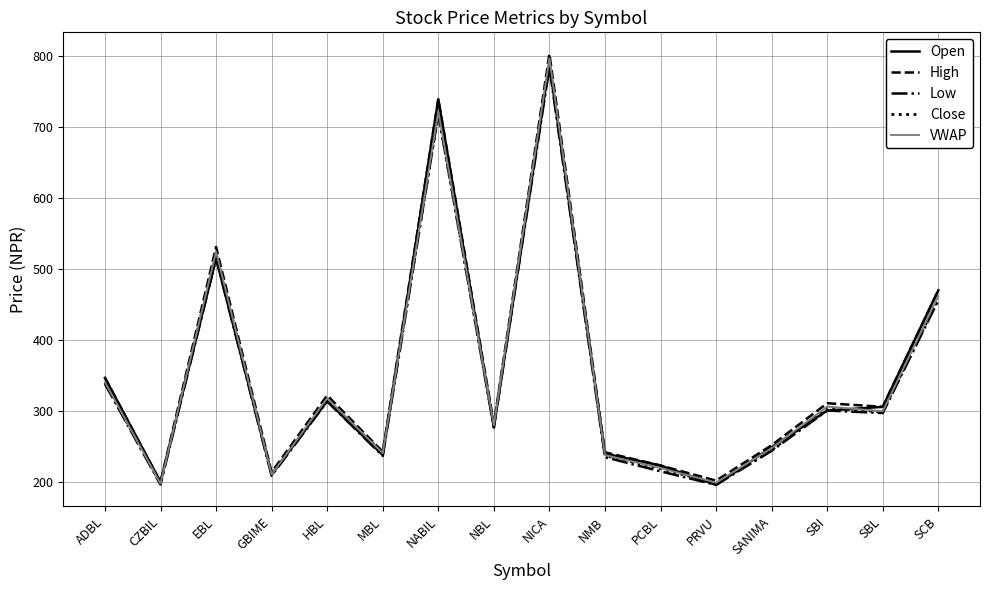

What position from the left is SBL?

15